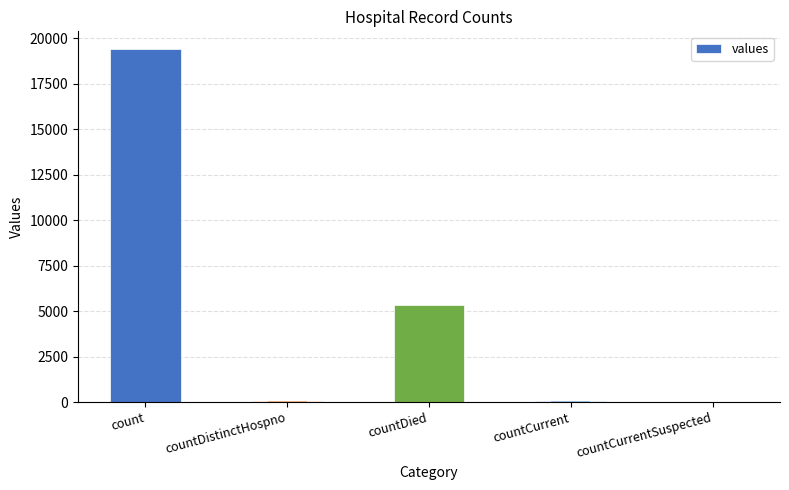

The value at countCurrentSuspected is 0. True or false?

True